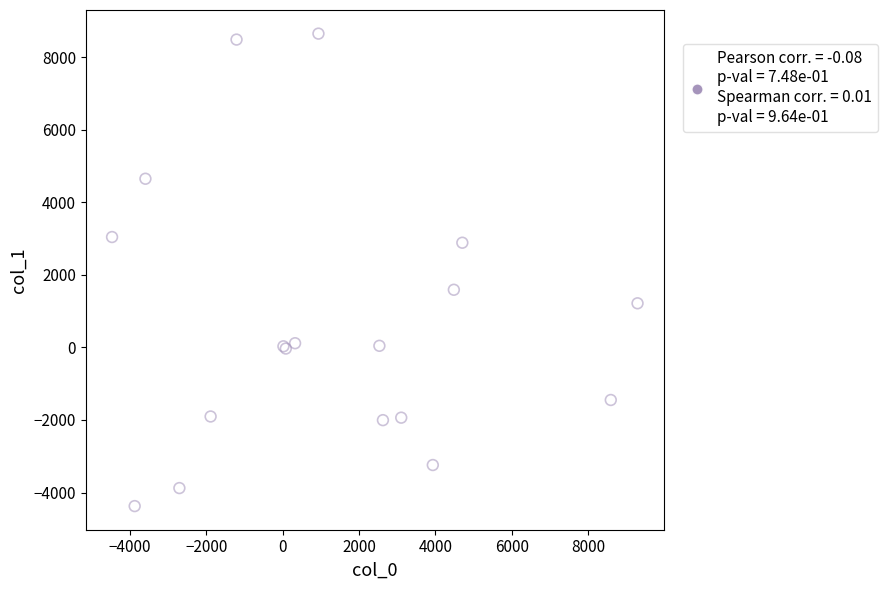

What Y value in the scatter plot is closest to 2135?

1587.3